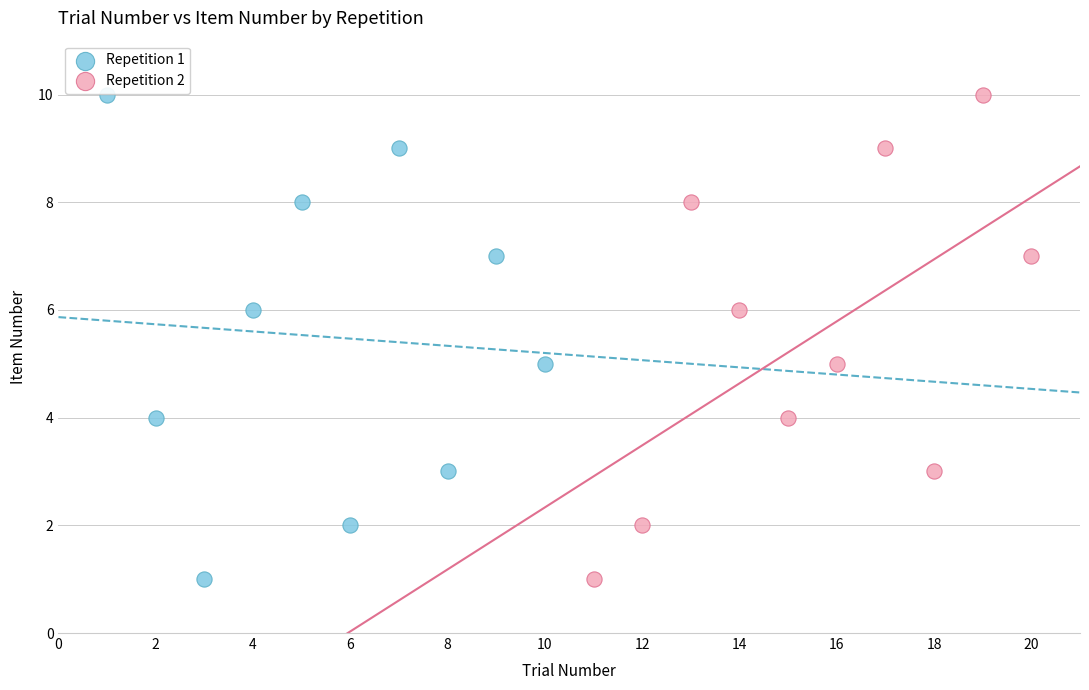

What are all the series names shown in the legend?

Repetition 1, Repetition 2